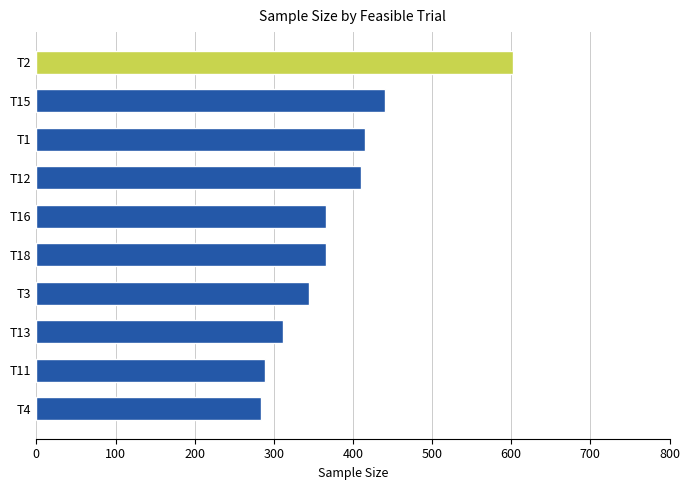

Reading top to bottom, what are all the values shown in this chart?

602	440	415	410	366	366	344	312	289	284